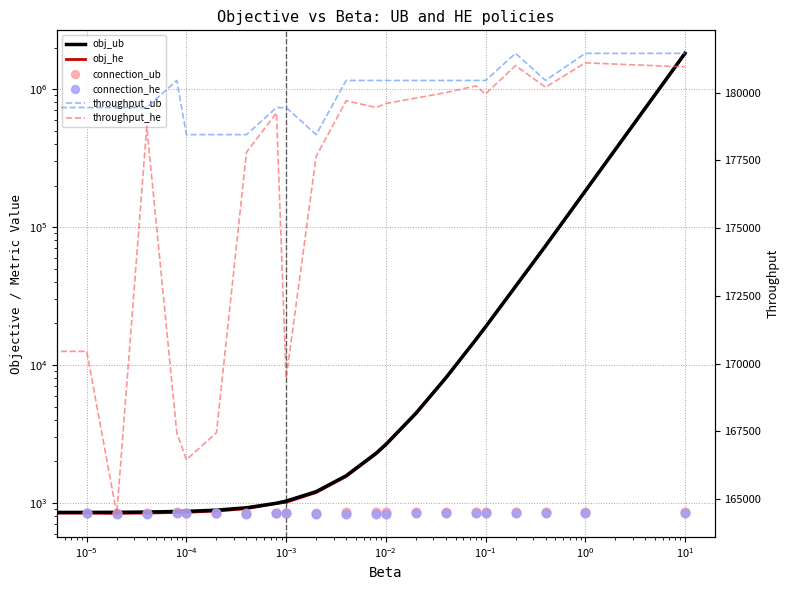

Is the value of connection_he at $\mathdefault{10^{-1}}$ greater than the value of connection_ub at $\mathdefault{10^{3}}$?

No